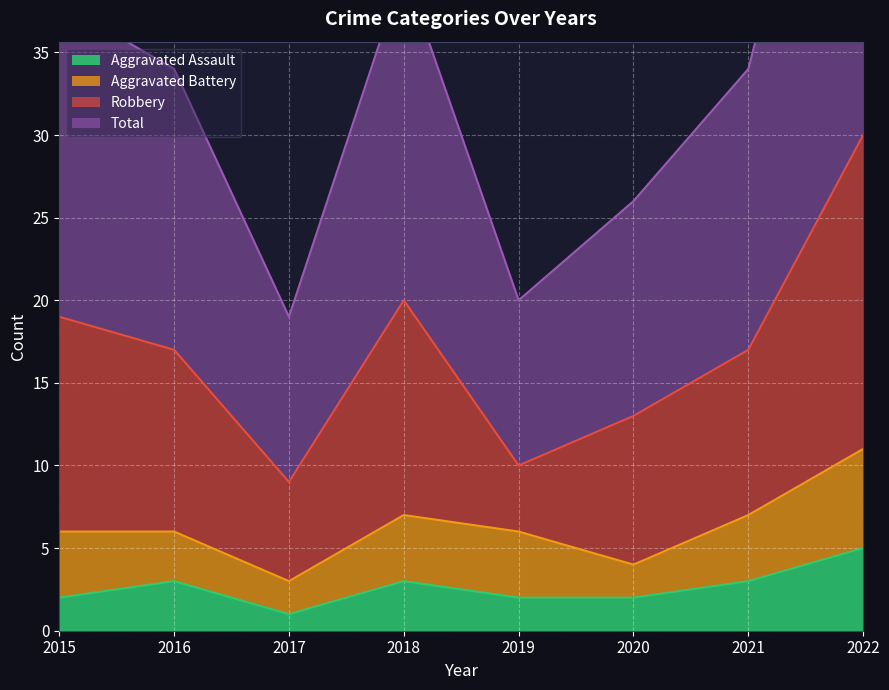

What is the value of the Total point at the 4th from the left?

40